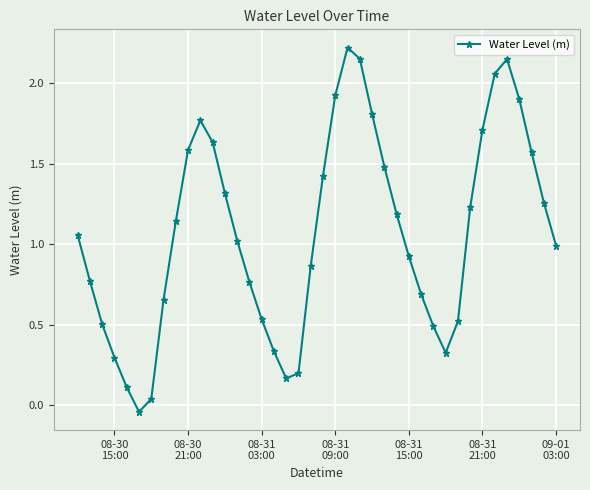

How many points are higher than both their immediate neighbors (excluding endpoints)?

3